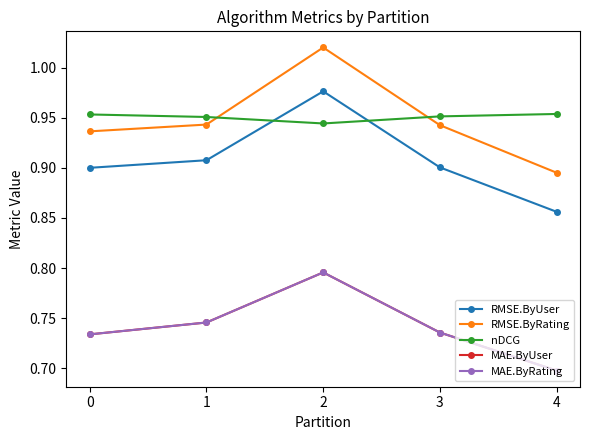

Is this an area chart (filled region under the line)?

No